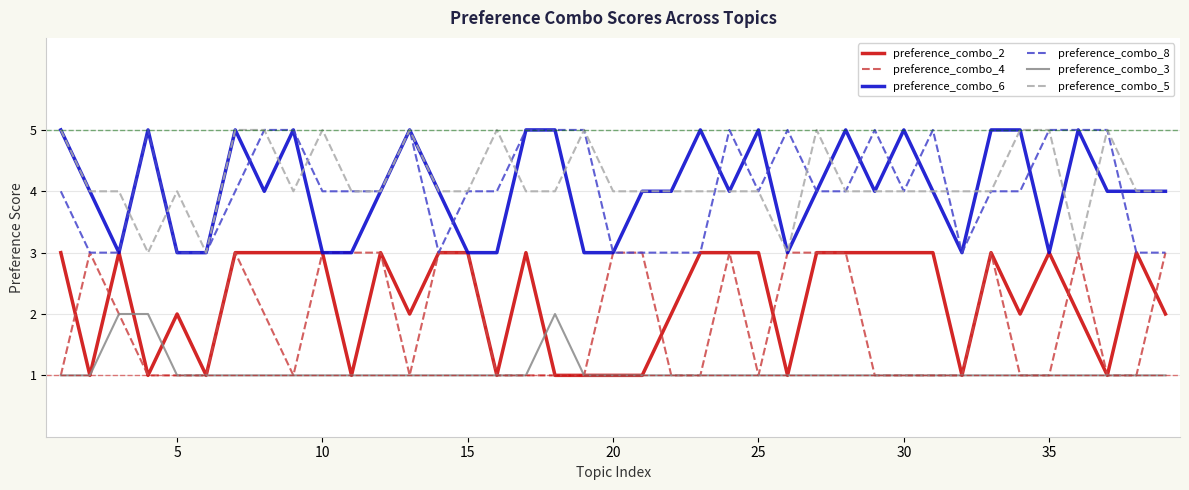

True or false: preference_combo_8 and preference_combo_3 cross at least once.

False